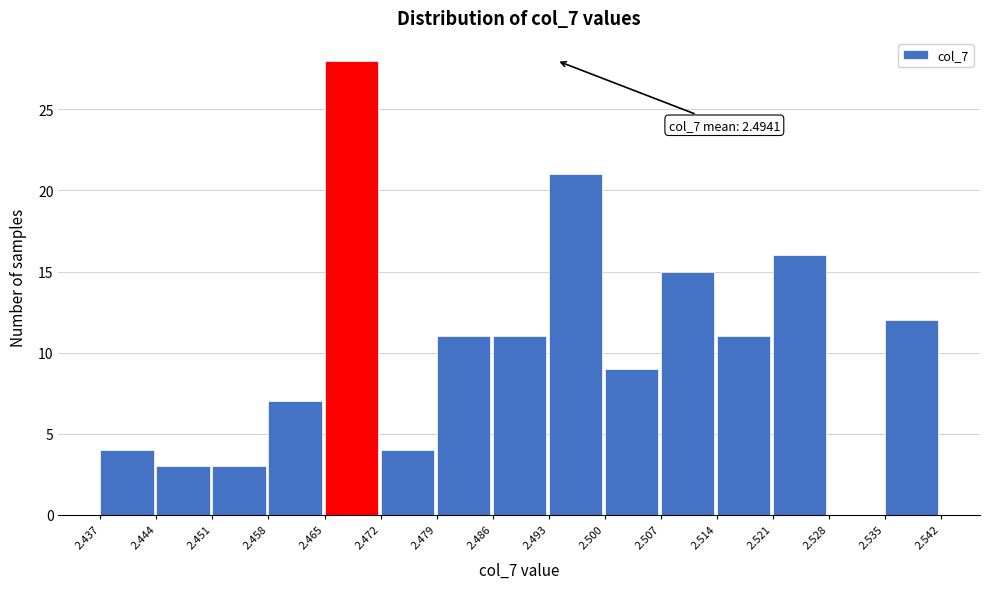

Which range on the x-axis has the tallest bar?

2.465 to 2.472